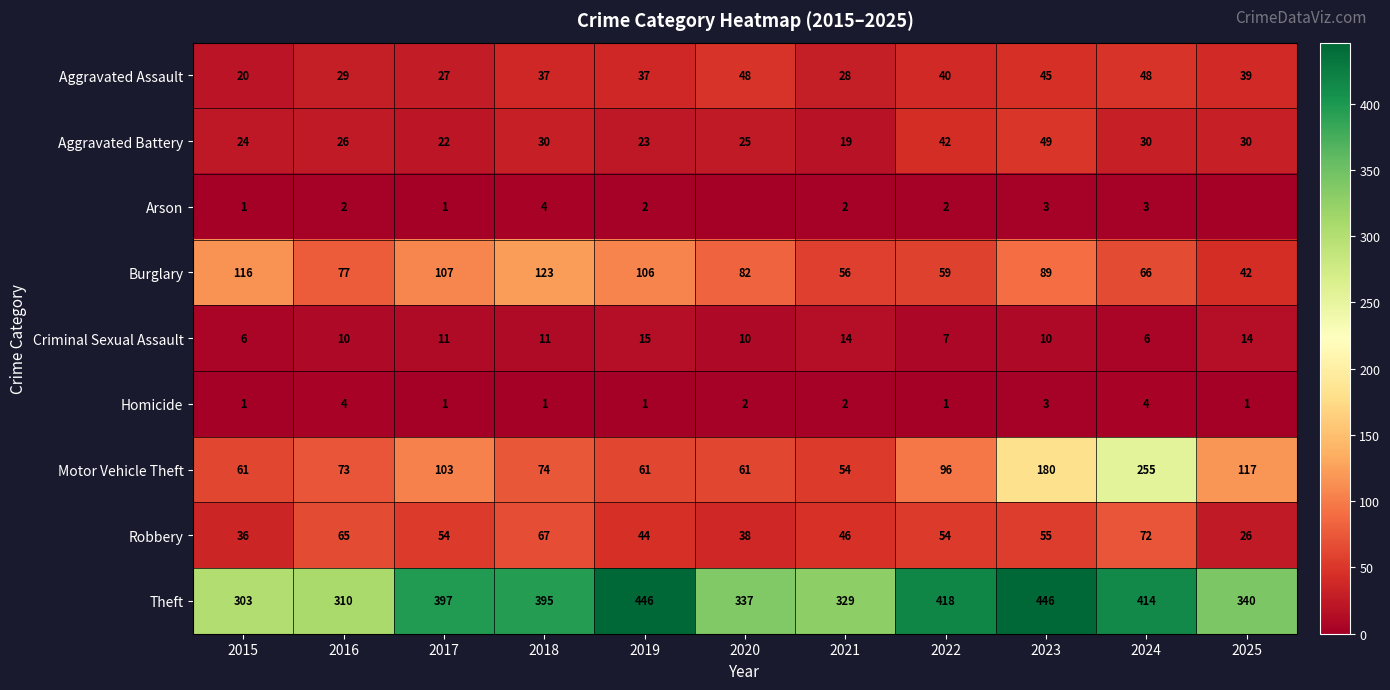

The value of Motor Vehicle Theft at 2015 is 61. True or false?

True